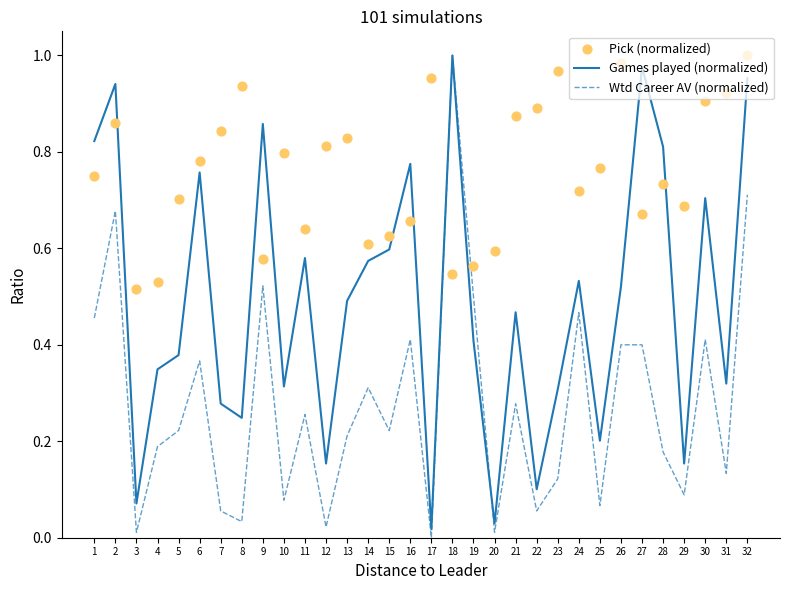

At how many categories does at least one series exceed 0?

32